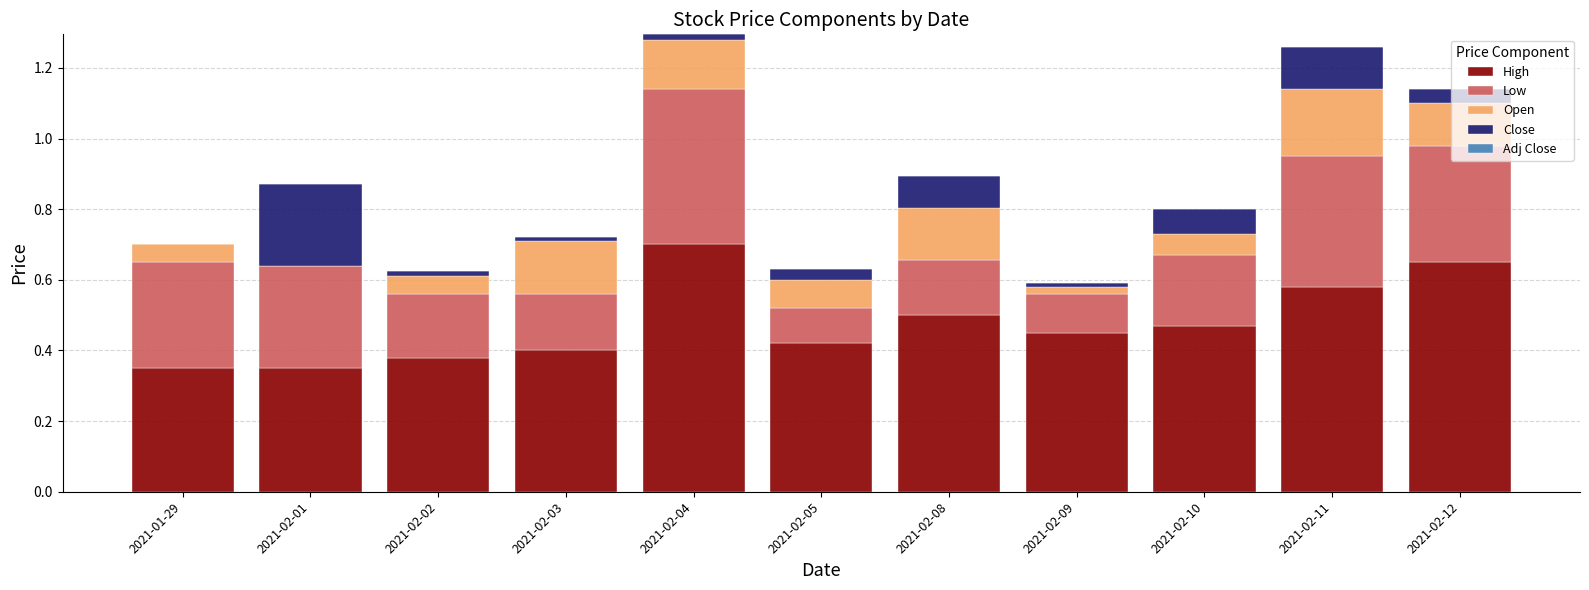

Which category has the highest value in the High series?

2021-02-04